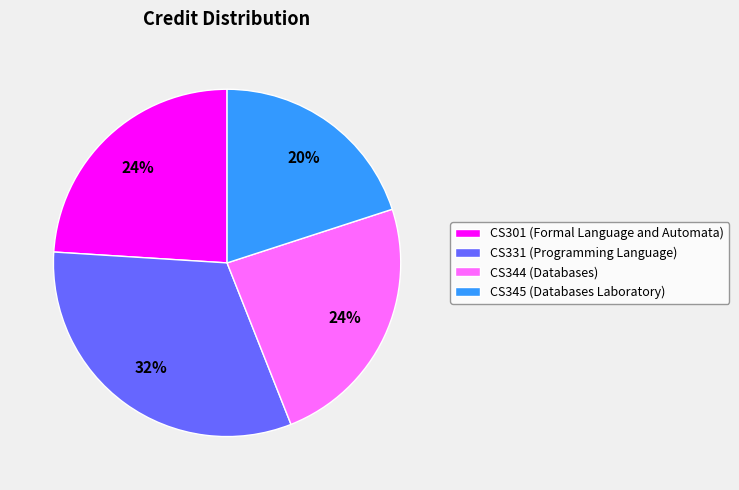

What percentage is the CS345 (Databases Laboratory) slice, to the nearest percent?

20%